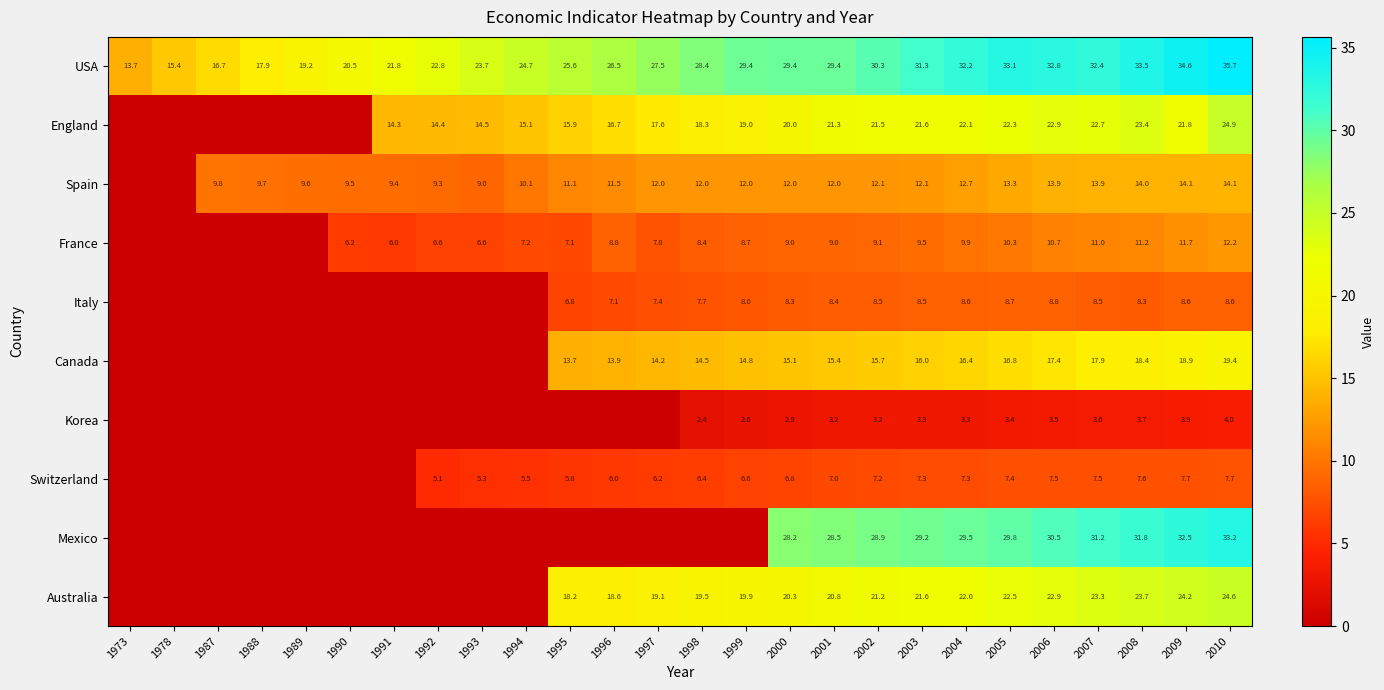

What is the sum of the Australia values at 1996 and 1995?

36.8